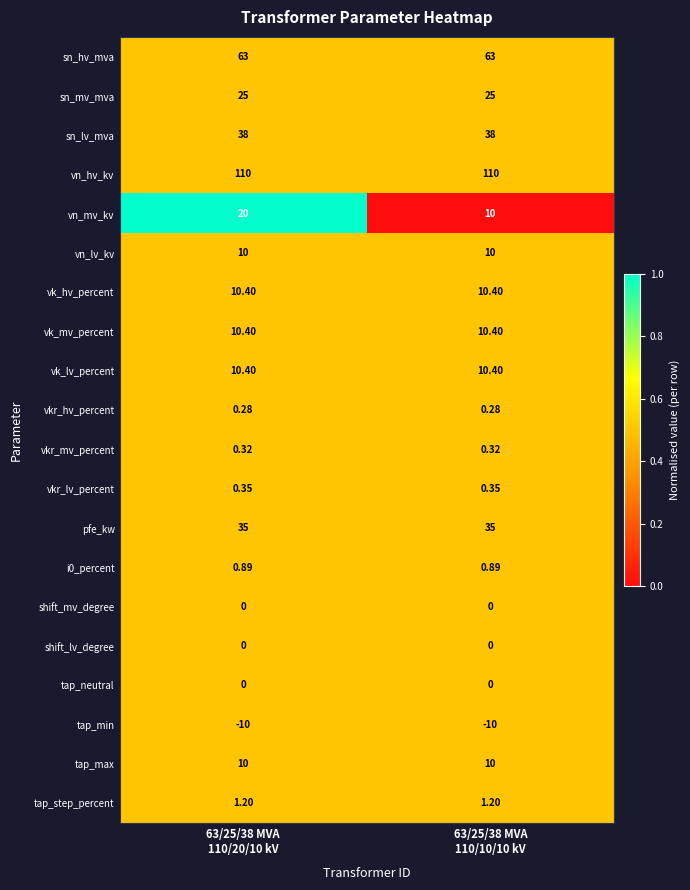

Which series has the largest total across all categories?

vn_hv_kv